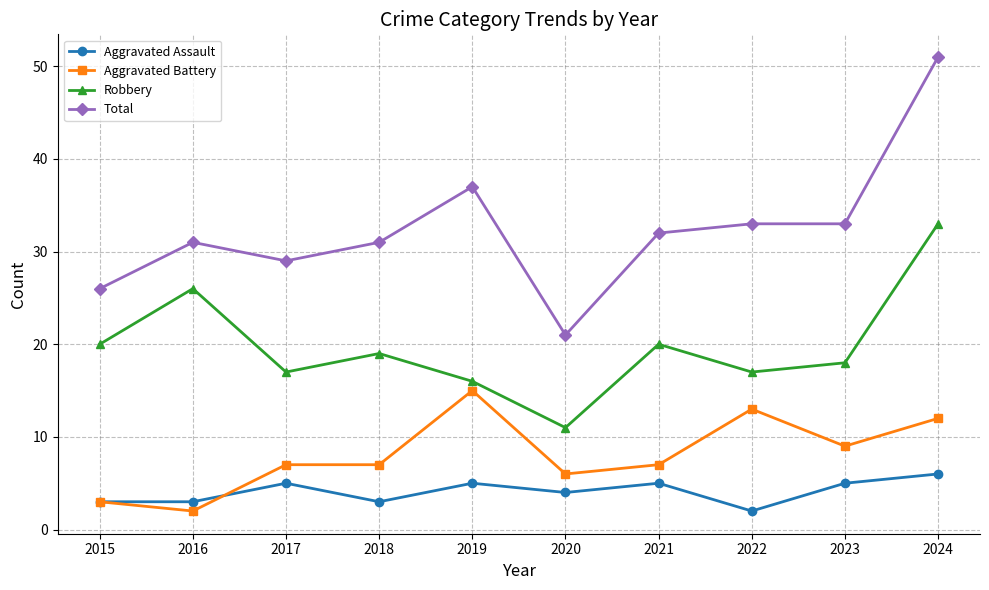

Where does the Total series first go above 32?

2019